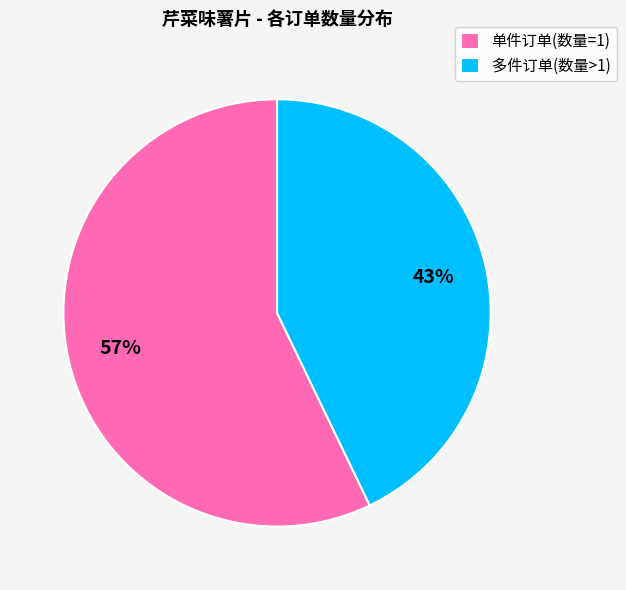

How many segments does this pie chart have?

2